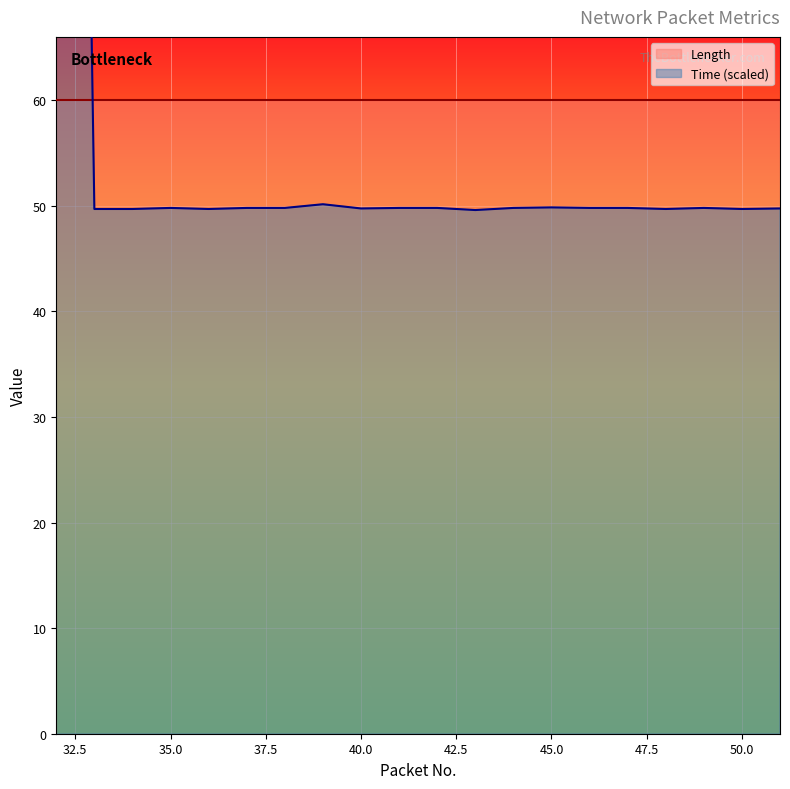

At which category does the data reach its first local peak?

35